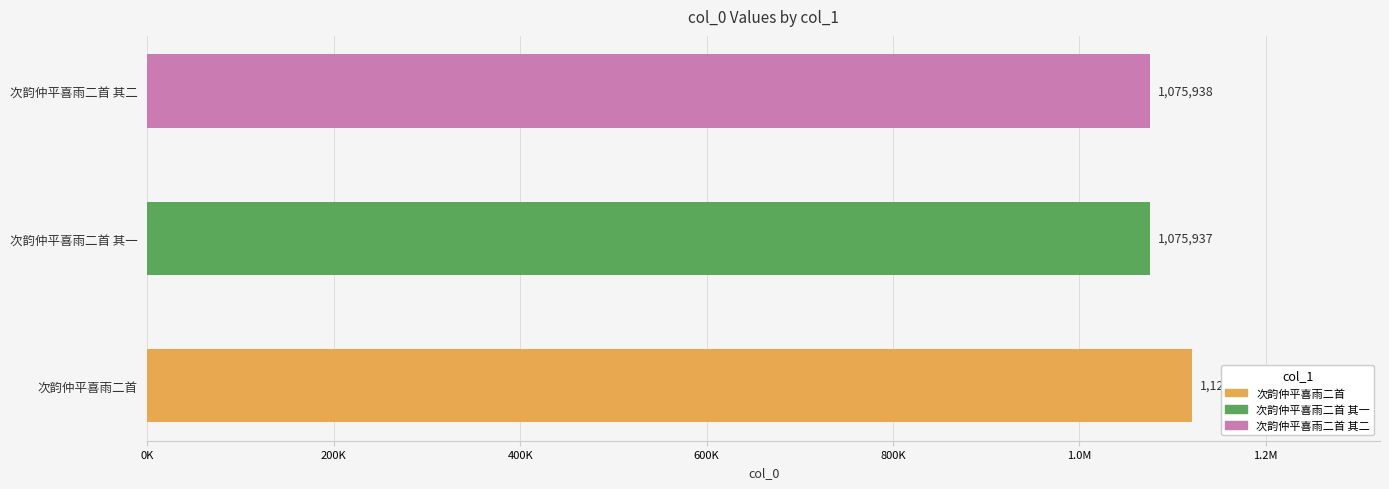

Reading right to left, transcribe all the data shown in this chart.

次韵仲平喜雨二首 其二=1075938	次韵仲平喜雨二首 其一=1075937	次韵仲平喜雨二首=1120924